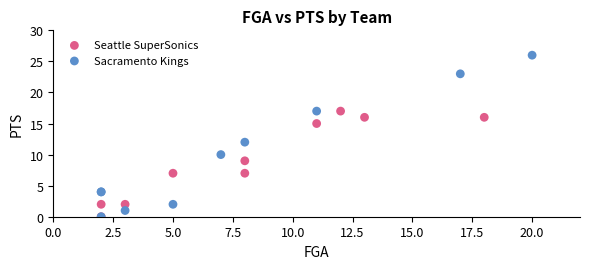

Which series contains the highest Y value?

Sacramento Kings